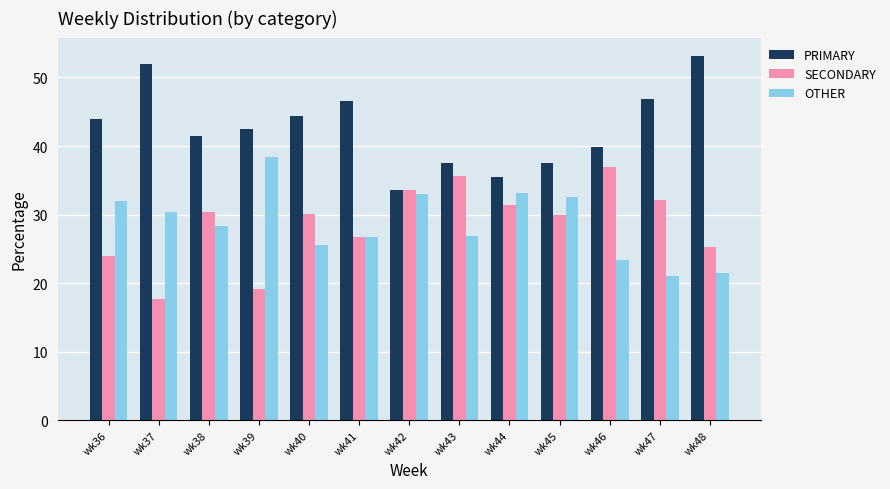

What is the total value across all series at wk47?

100.0